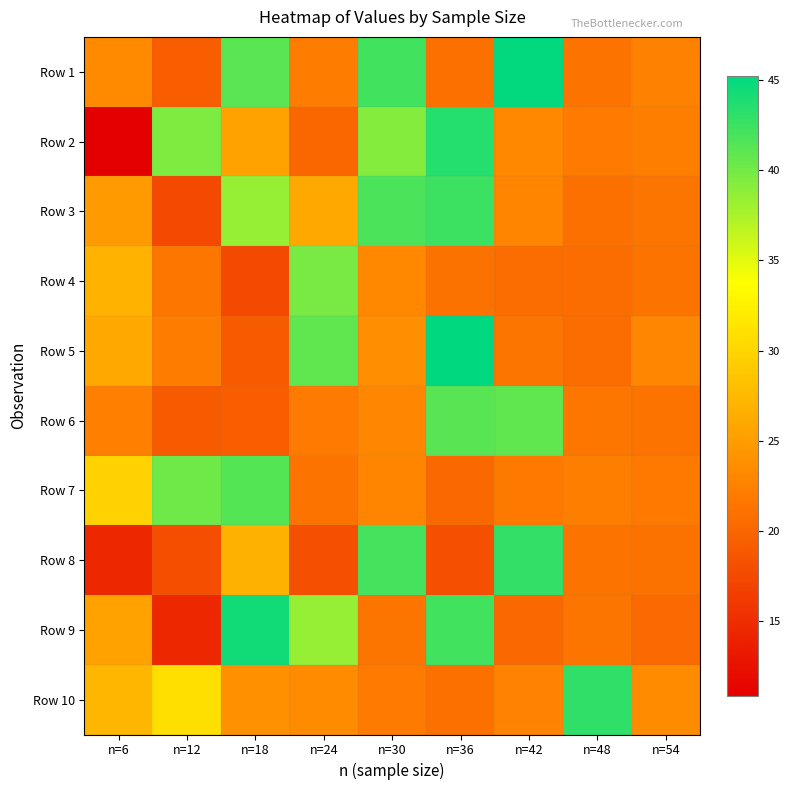

Between n=48 and n=24, which is larger?

n=24